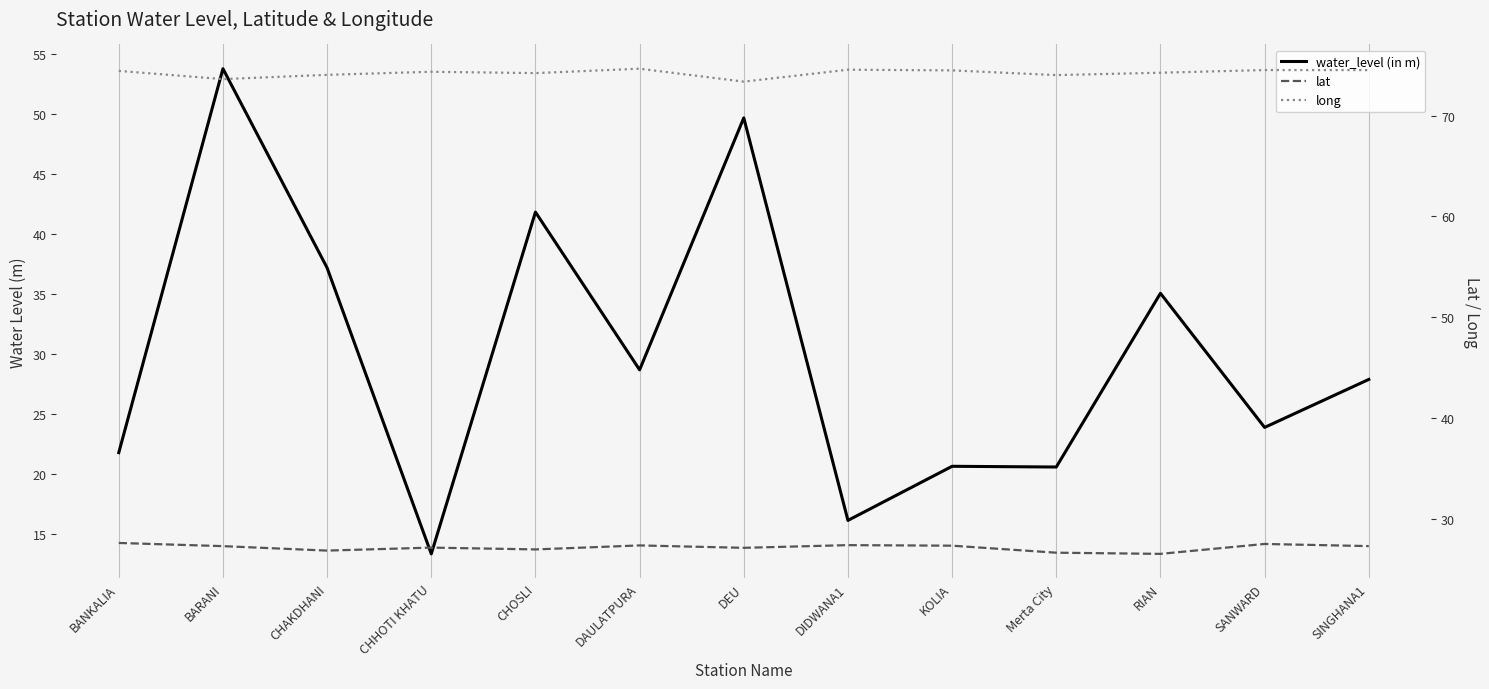

What is the difference between the maximum and minimum values in the water_level (in m) series?

40.4